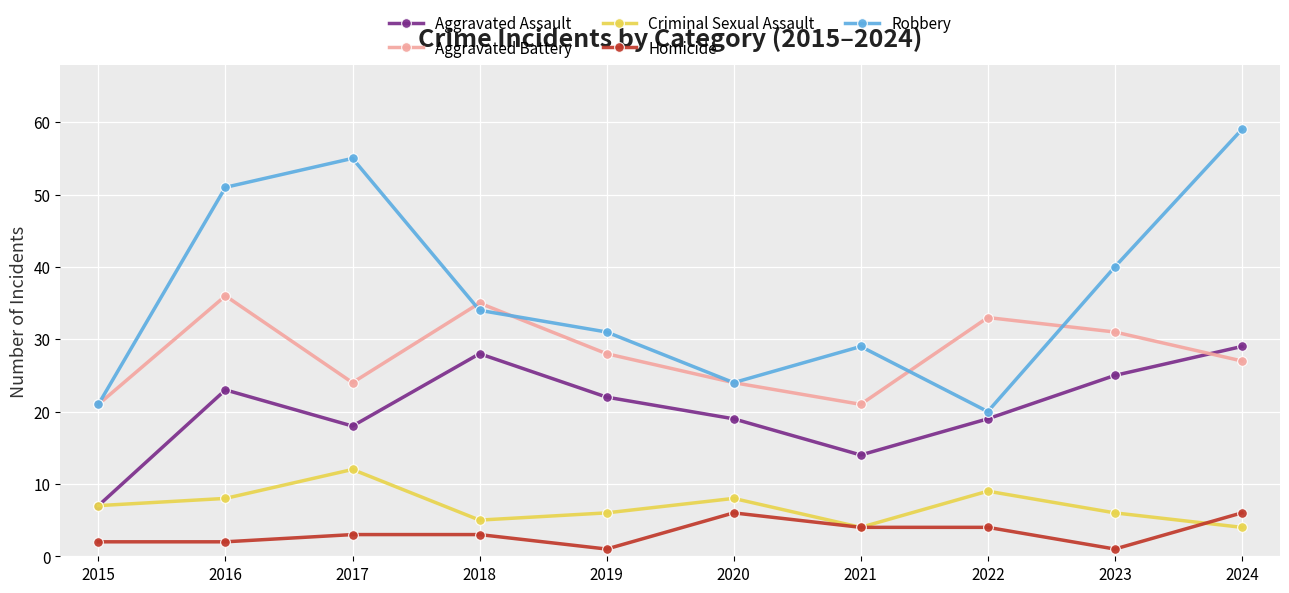

What is the value of the Criminal Sexual Assault point at the 1st from the left?

7